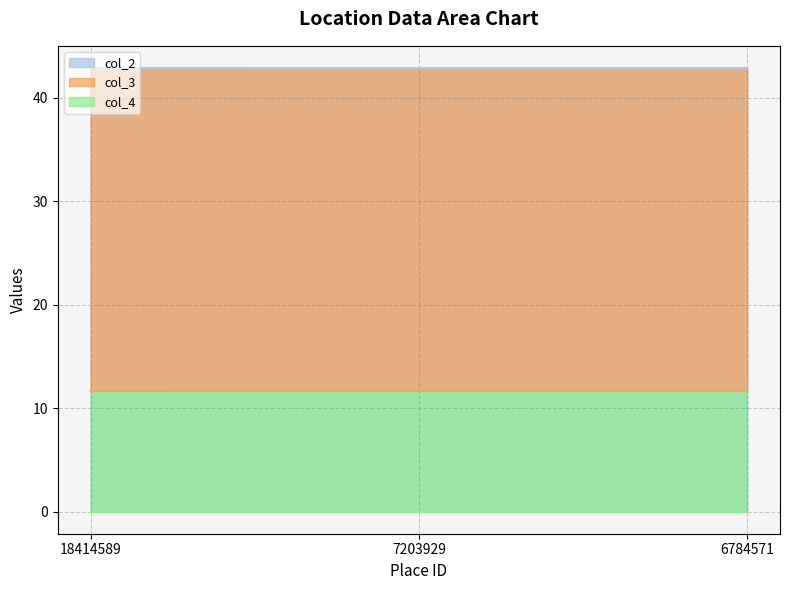

Is it true that col_2 equals 42.9 at 7203929?

True